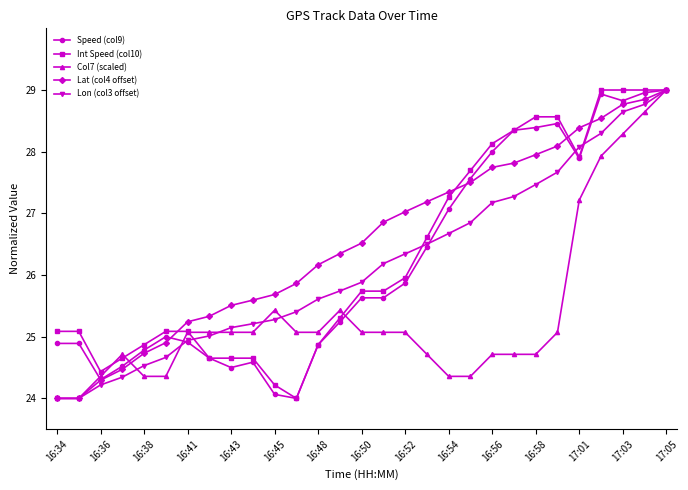

At how many categories does at least one series exceed 26?

17